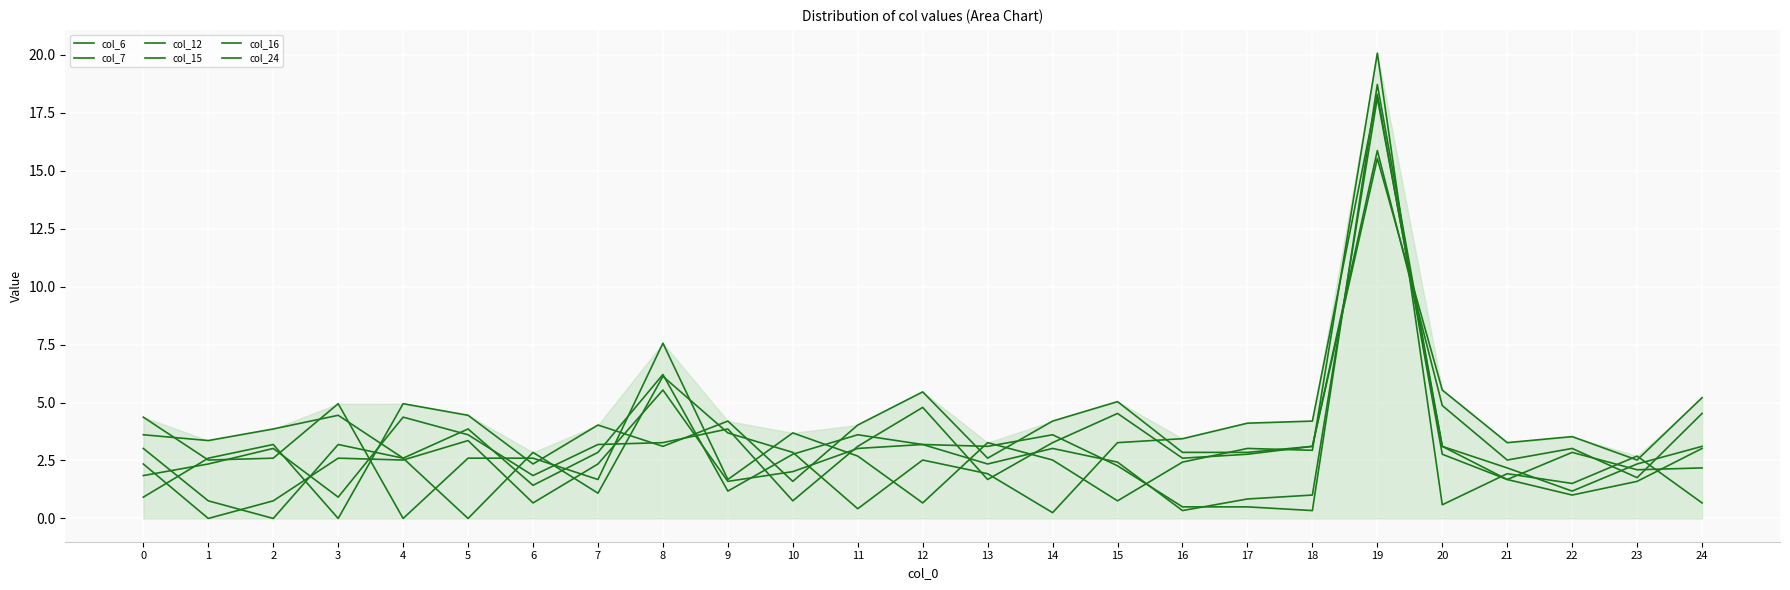

Reading right to left, what are all the values shown in this chart?

col_6: 24=4.5	23=1.8	22=3.0	21=2.5	20=4.9	19=15.9	18=3.1	17=2.8	16=2.6	15=4.5	14=3.3	13=1.7	12=4.8	11=3.1	10=0.8	9=3.9	8=3.3	7=3.2	6=1.9	5=3.6	4=4.4	3=0.9	2=3.0	1=2.4	0=1.9
col_7: 24=3.0	23=1.6	22=1.0	21=1.7	20=3.1	19=18.1	18=1.0	17=0.8	16=0.3	15=2.4	14=3.0	13=2.4	12=3.2	11=3.0	10=2.0	9=1.6	8=5.5	7=2.4	6=0.7	5=3.4	4=2.5	3=2.6	2=0.8	1=0.0	0=2.4
col_12: 24=3.1	23=2.4	22=1.2	21=2.2	20=3.1	19=18.7	18=0.3	17=0.5	16=0.5	15=2.3	14=3.6	13=3.1	12=3.2	11=3.6	10=2.8	9=1.2	8=6.2	7=2.9	6=1.4	5=3.9	4=2.6	3=3.2	2=0.0	1=0.8	0=3.0
col_15: 24=5.2	23=2.5	22=3.5	21=3.3	20=5.5	19=15.5	18=3.1	17=2.9	16=2.9	15=5.0	14=4.2	13=2.6	12=5.5	11=4.0	10=1.6	9=4.2	8=3.1	7=4.0	6=2.4	5=4.5	4=5.0	3=0.0	2=3.2	1=2.6	0=0.9
col_16: 24=0.7	23=2.7	22=1.5	21=1.9	20=0.6	19=20.1	18=2.9	17=3.0	16=2.4	15=0.8	14=2.5	13=3.3	12=0.7	11=2.7	10=3.7	9=1.7	8=7.6	7=1.7	6=2.6	5=2.6	4=0.0	3=5.0	2=2.6	1=2.5	0=4.4
col_24: 24=2.2	23=2.1	22=2.9	21=1.7	20=2.8	19=18.3	18=4.2	17=4.1	16=3.4	15=3.3	14=0.2	13=1.9	12=2.5	11=0.4	10=2.9	9=3.7	8=6.1	7=1.1	6=2.9	5=0.0	4=2.6	3=4.5	2=3.9	1=3.4	0=3.6